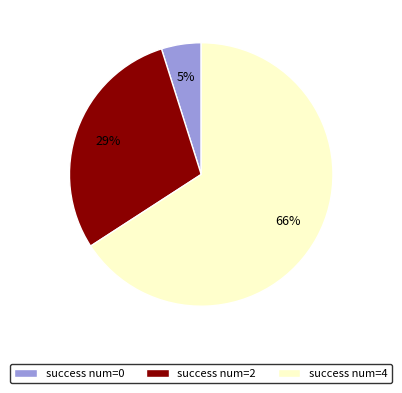

Does any single category account for the majority?

Yes